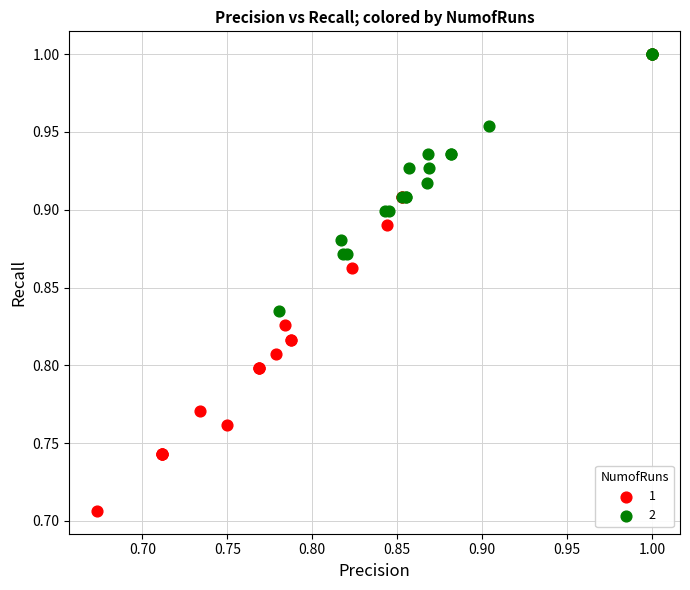

Which series has the largest Y range (max minus min)?

1